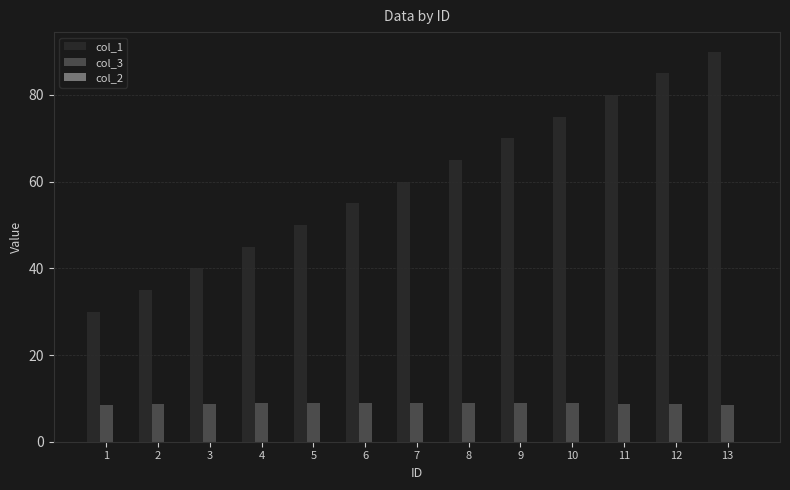

Rank the series by their average value, from highest to lowest.

col_1, col_3